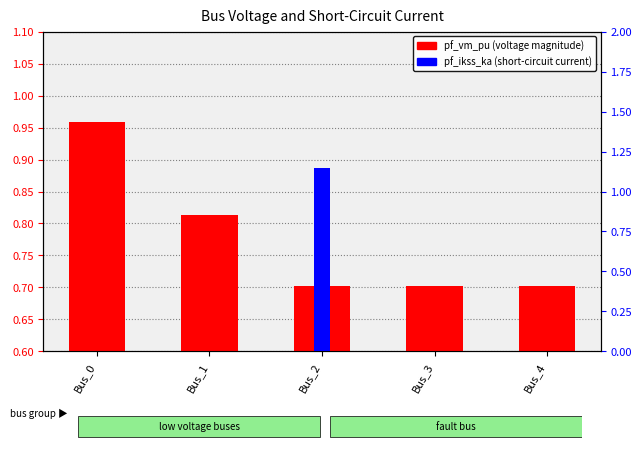

How many groups of bars are there?

5